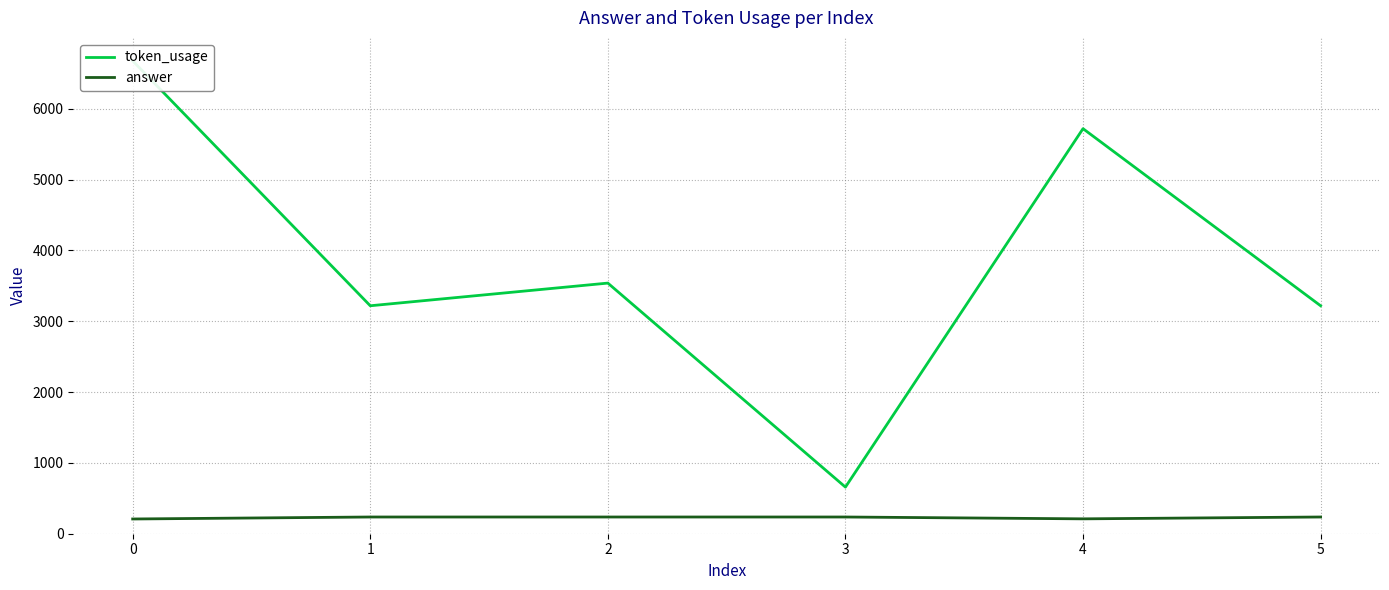

What is the approximate value of answer at 5, to the nearest 5?

235